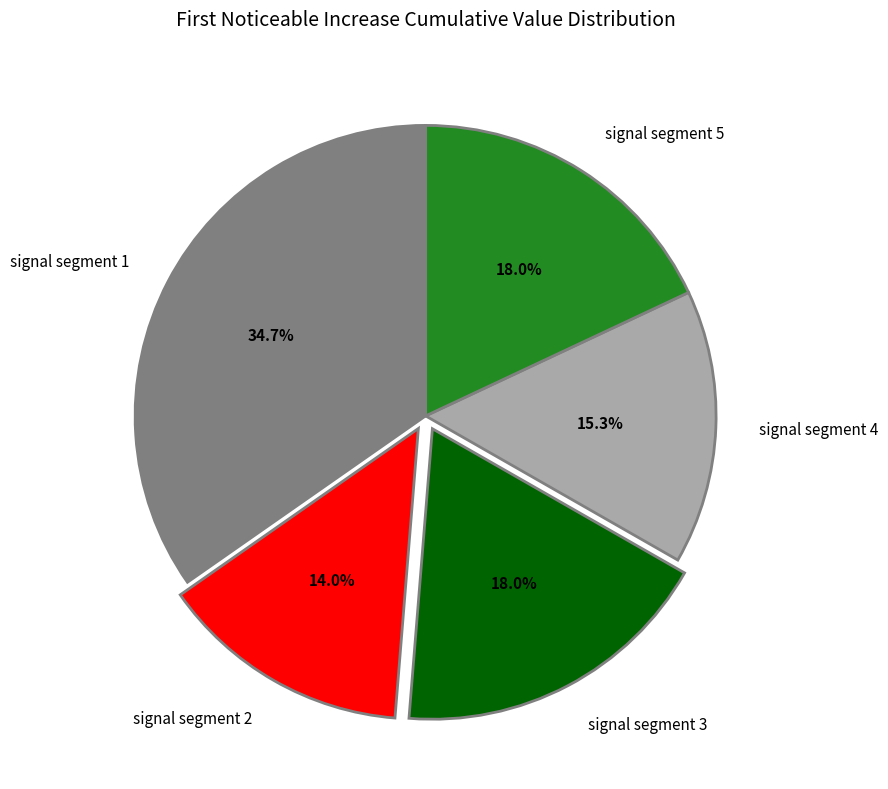

Is signal segment 4 the majority of the pie?

No